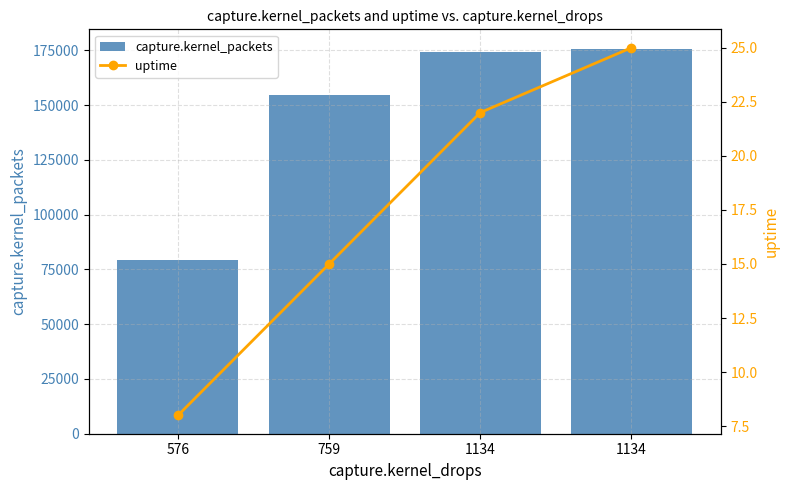

What is the sum of the uptime values at 1134 and 576?

30